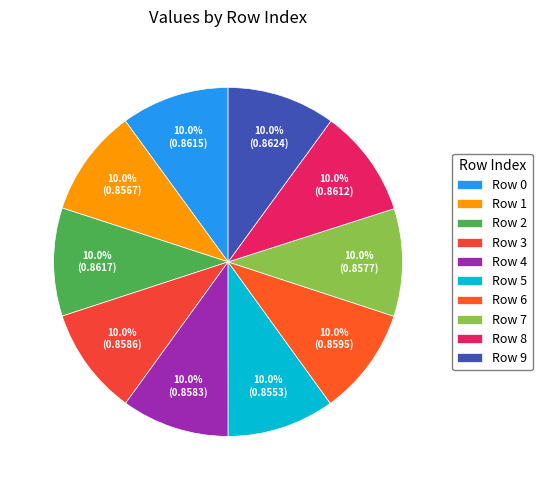

Which slice is the smallest?

5